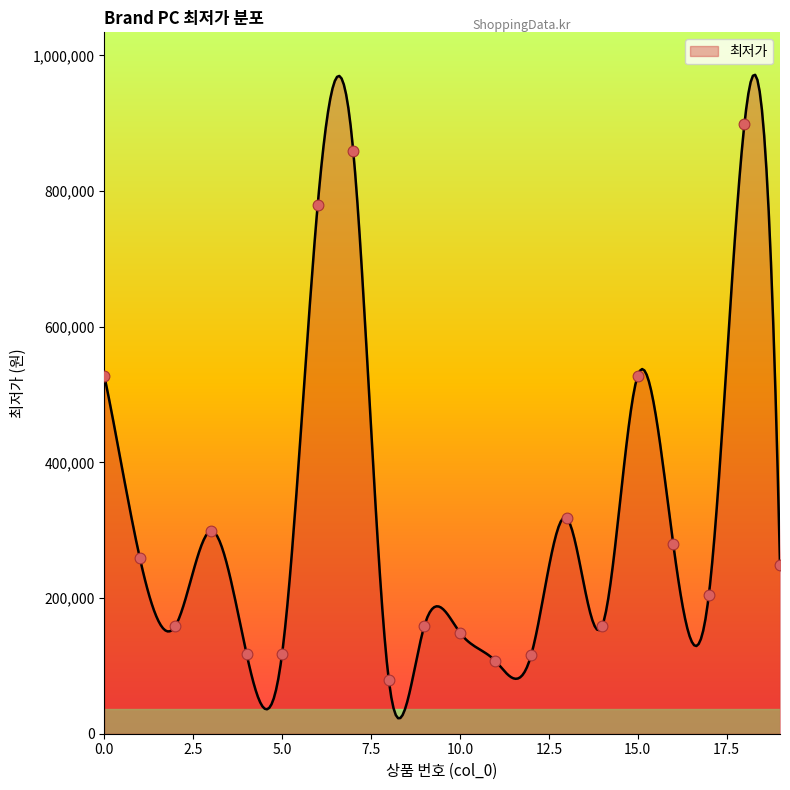

Approximately how many times larger is the value at 13 compared to 18?

0.4